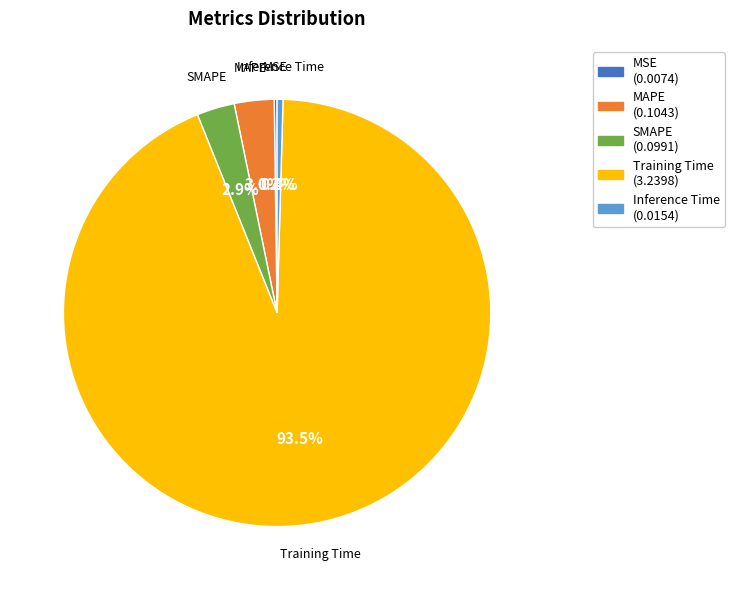

Between SMAPE and Inference Time, which is larger?

SMAPE